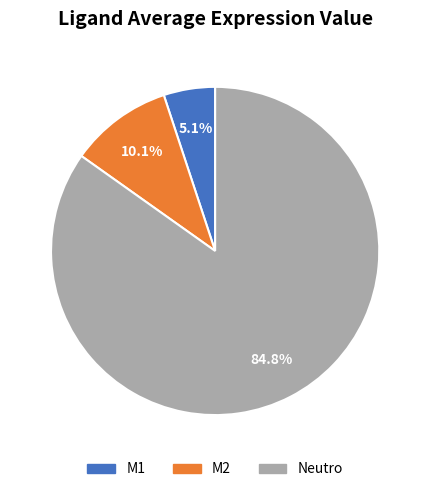

The M2 slice represents 23% of the pie. True or false?

False